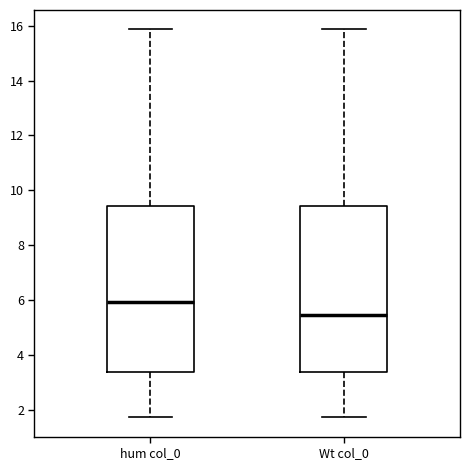

Where does the median line of the box for hum col_0 sit on the y-axis? The values are not printed on the chart, so give them approximately, as read against the axis.

6.0